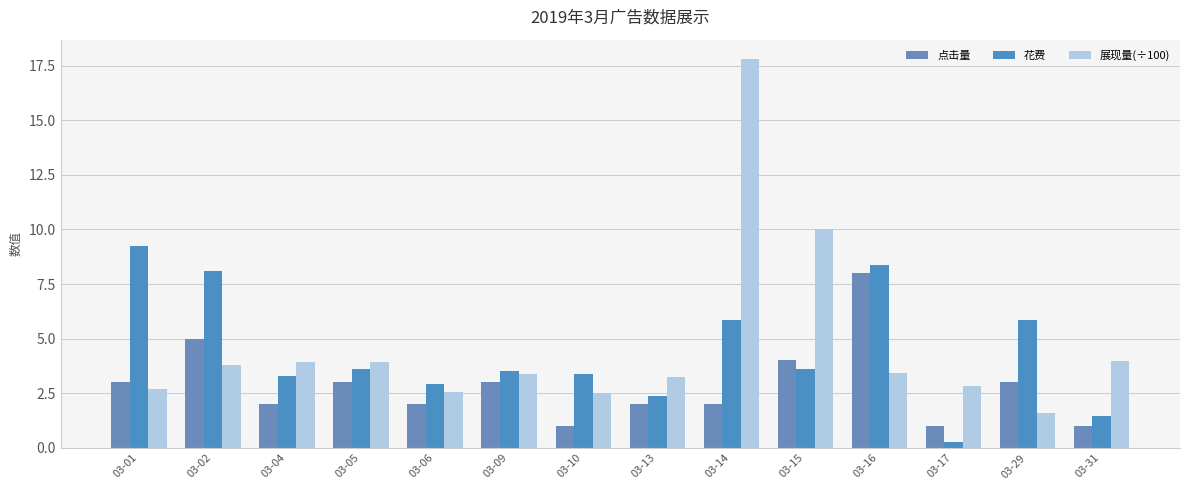

What is the value of the 展现量(÷100) bar at the 1st from the left?

2.7